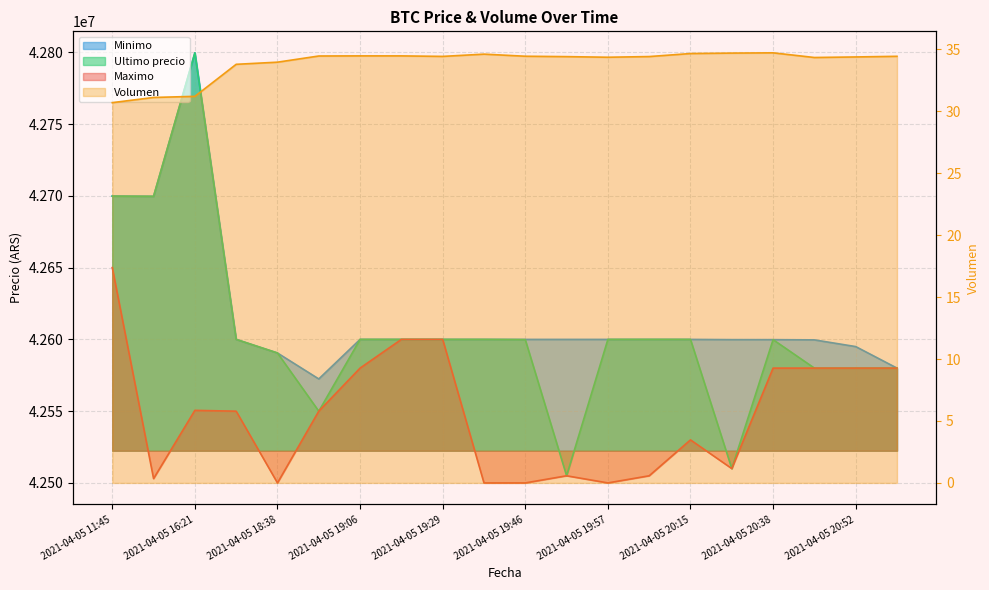

What is the maximum value for Minimo?

42799603.0